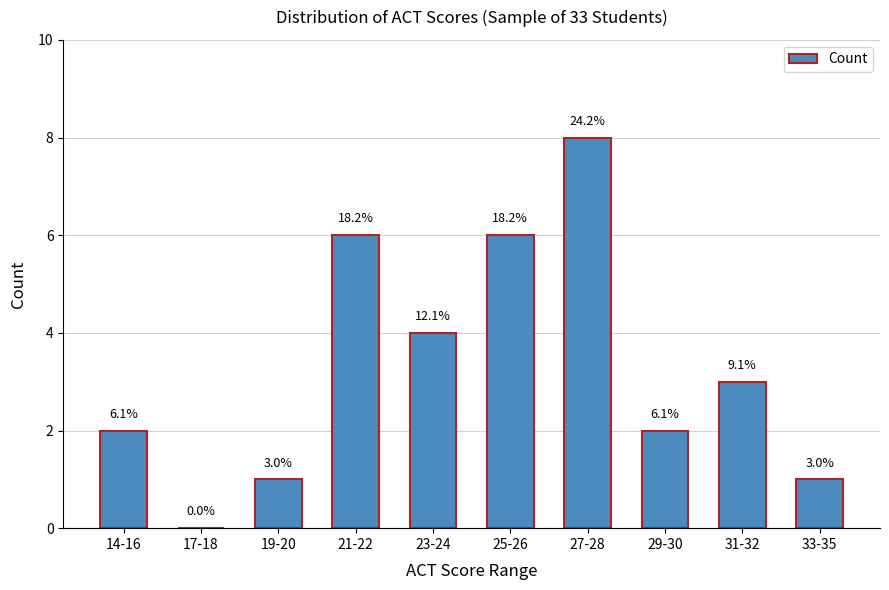

True or false: the data shows 6 at 25-26.

True